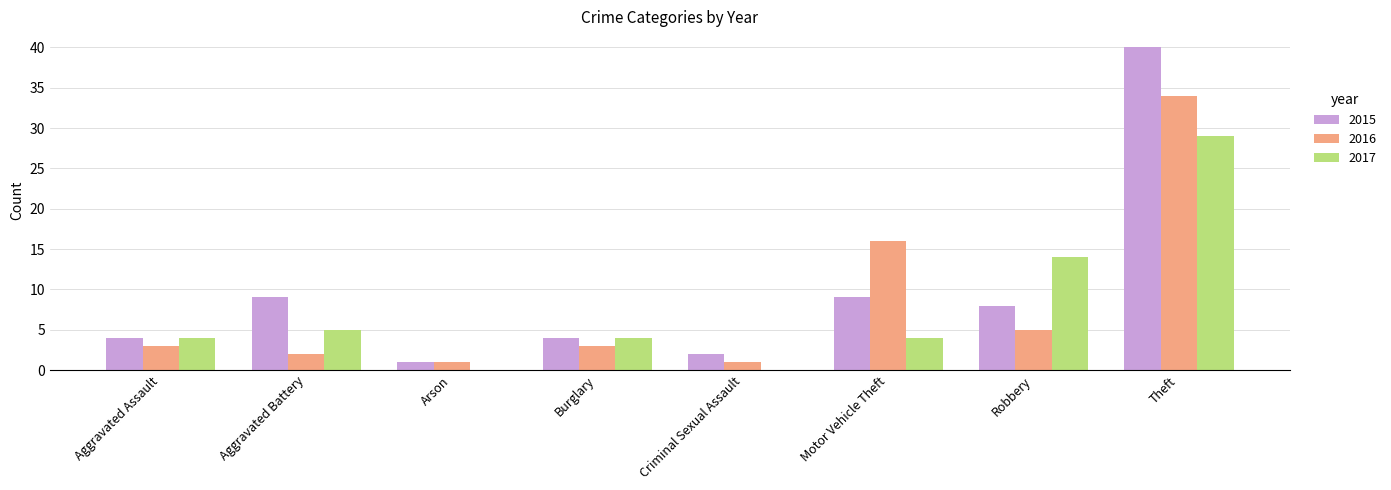

Between Burglary and Robbery, which series saw the biggest shift?

2017